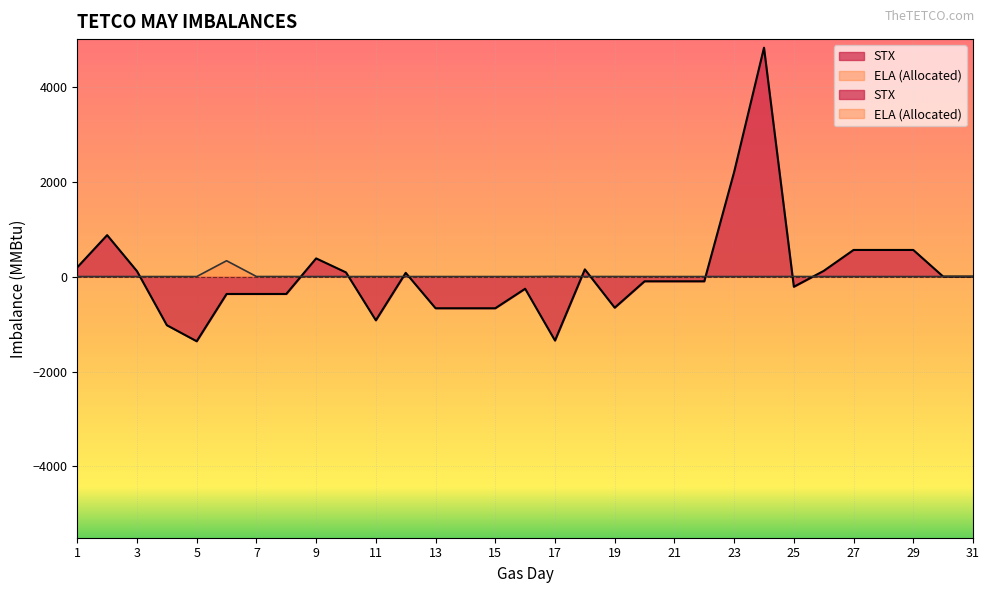

What is the highest value of the ELA series?

333